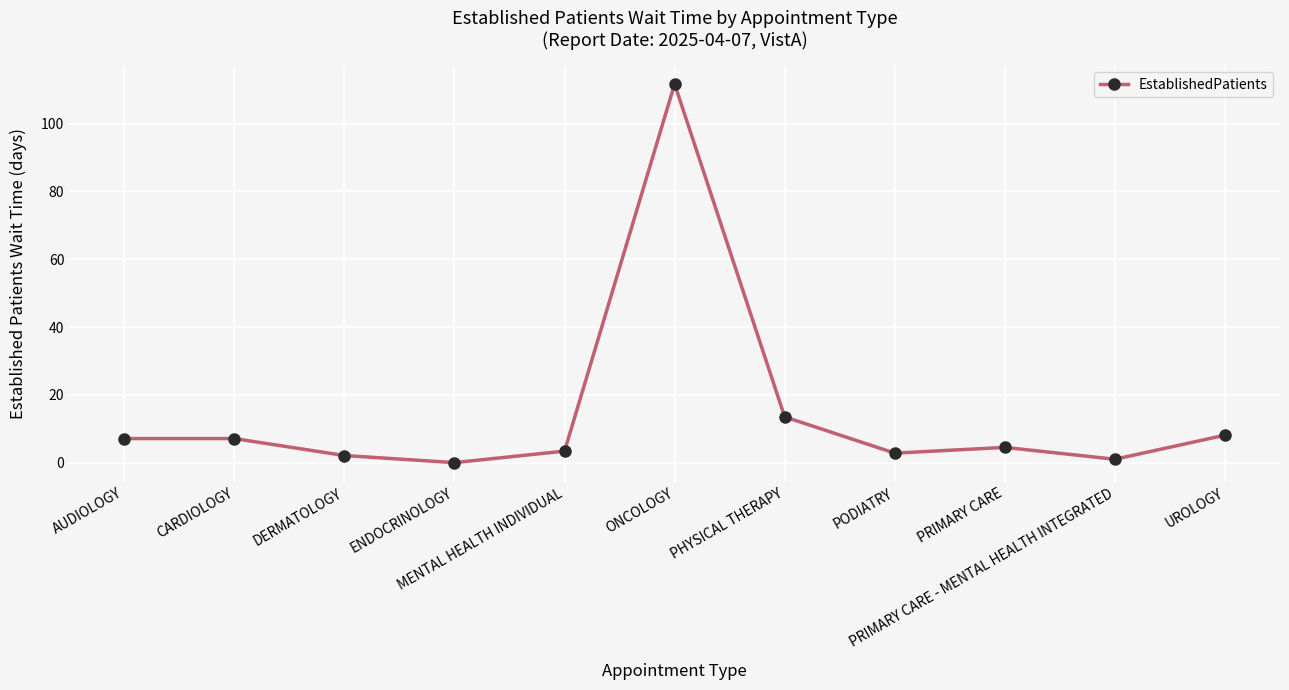

What is the difference between the second highest and second lowest values?

12.5